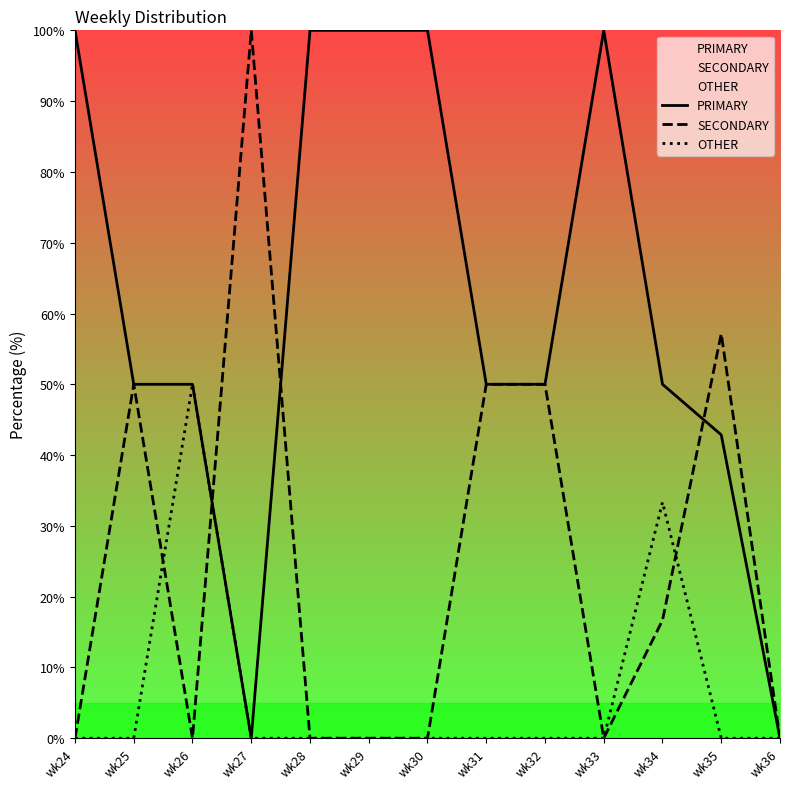

List the series in order of their peak value, lowest first.

OTHER, PRIMARY, SECONDARY